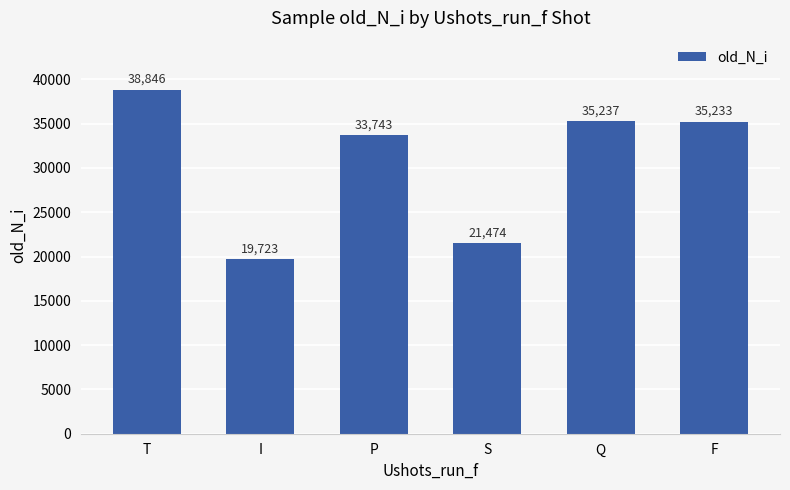

The chart shows a value of 15341 at F. True or false?

False